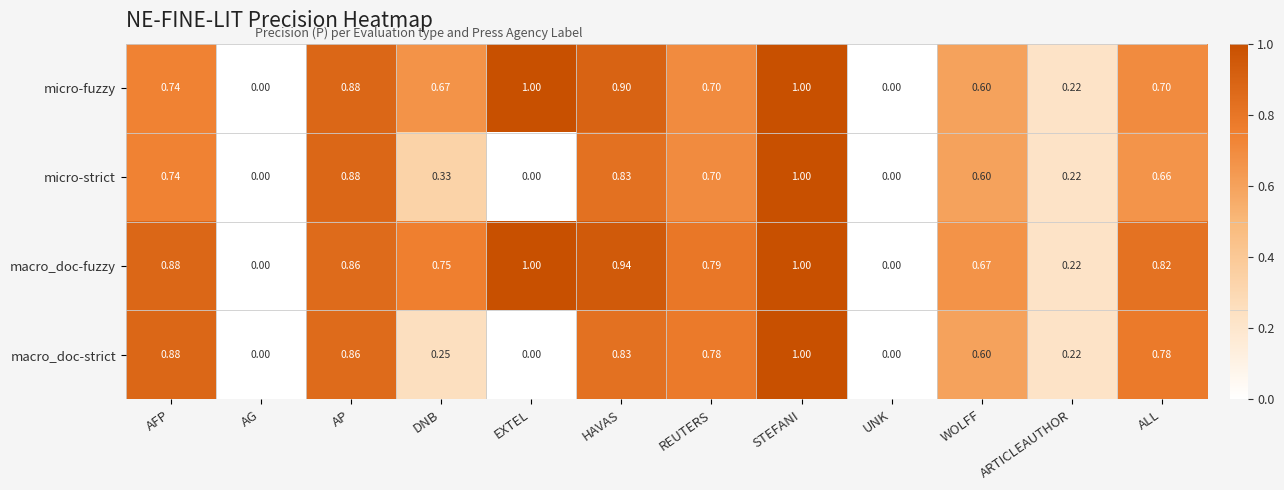

How many categories are shown in the chart?

12